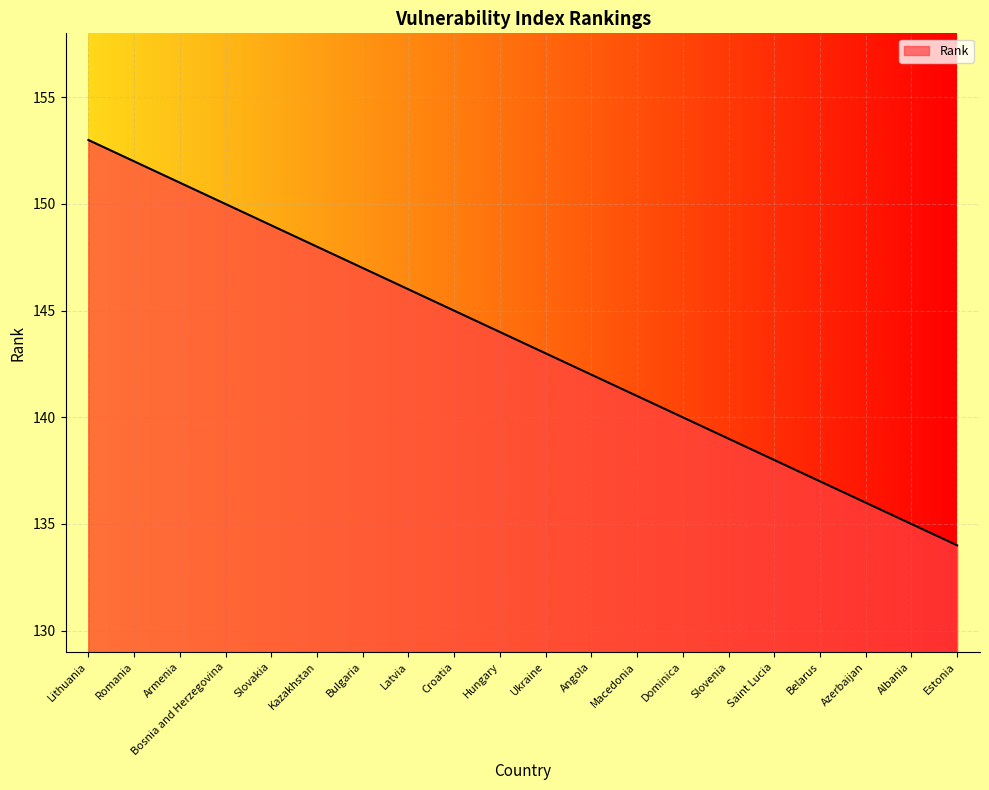

How many lines are shown in the chart?

1